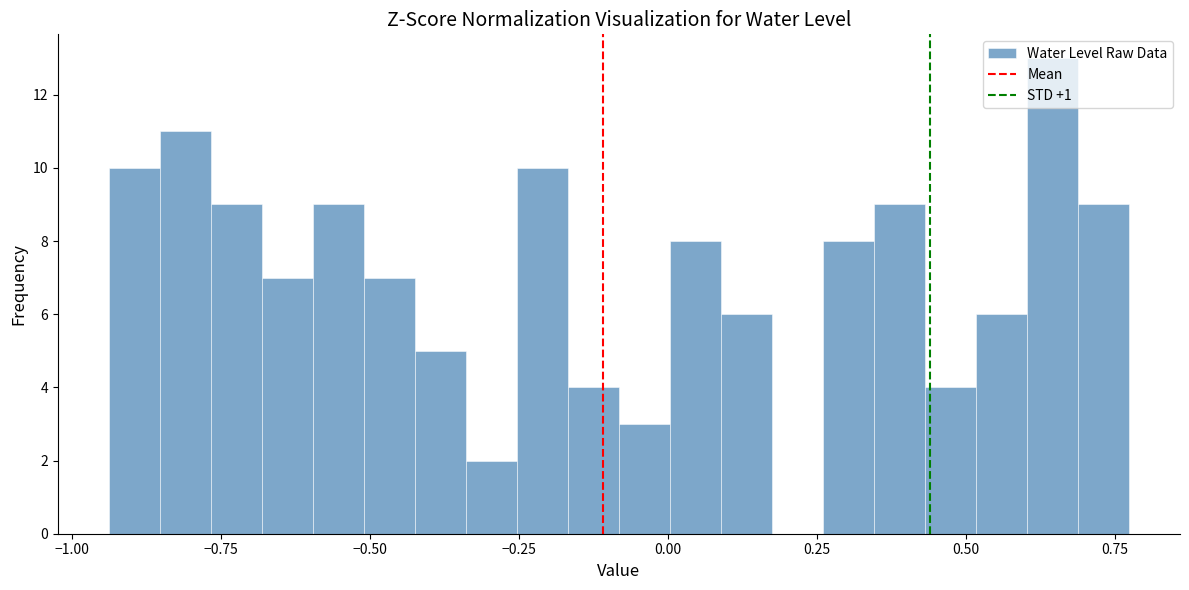

Read against the x-axis, roughly where is the centre of the tallest bar?

0.65